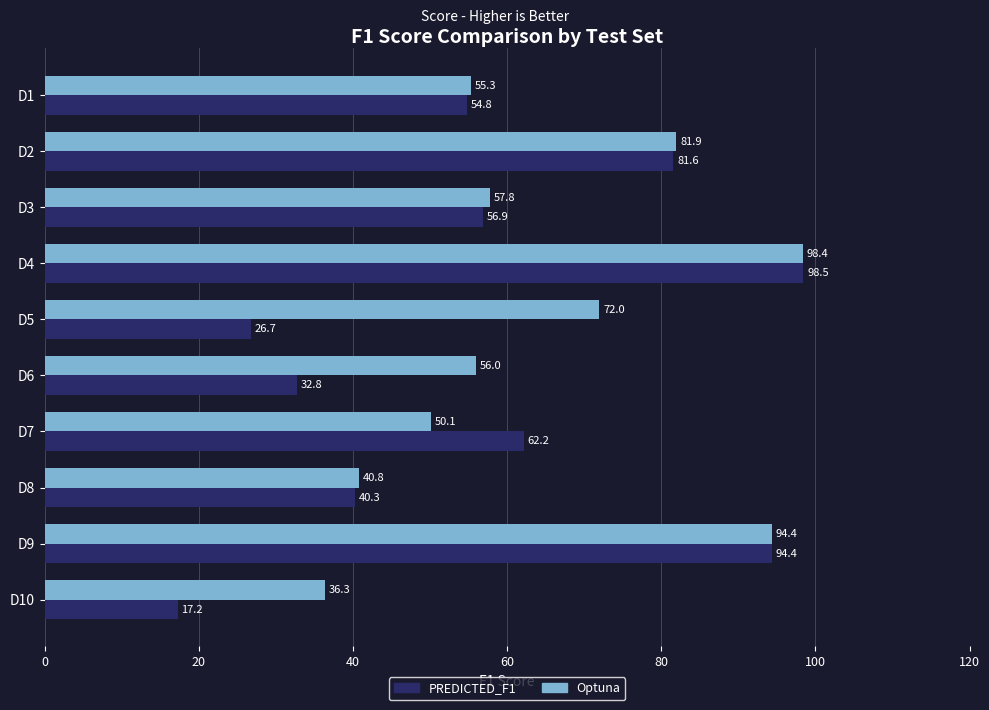

What are all the series names shown in the legend?

PREDICTED_F1, Optuna